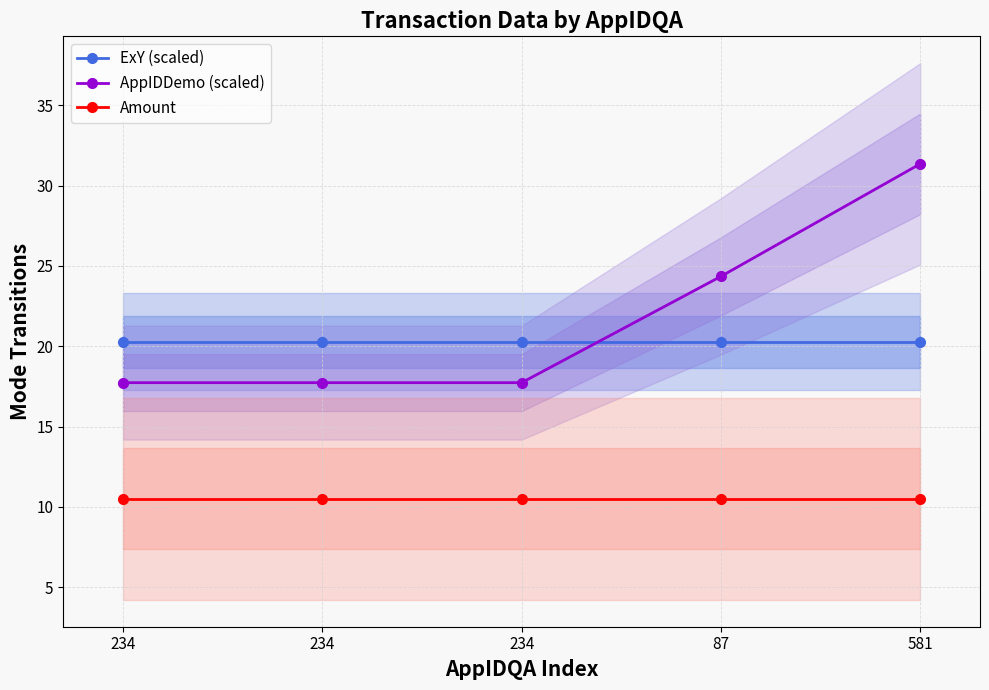

What is the value of the ExY (scaled) point at the 4th from the left?

20.3